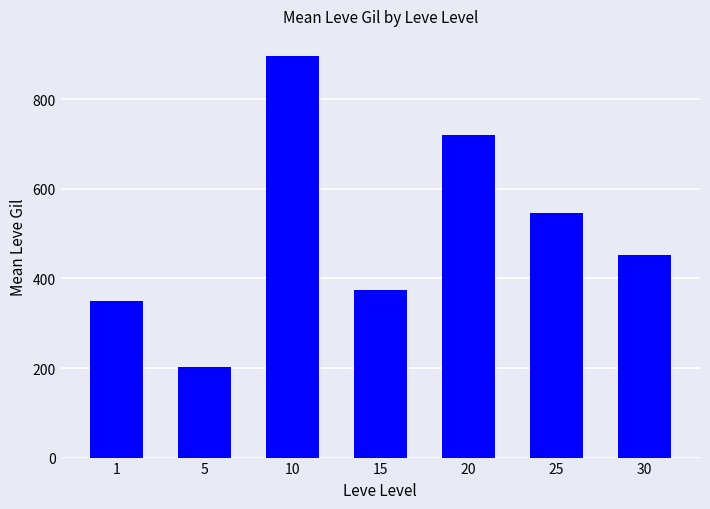

What is the value of the 1st bar from the left?

349.8